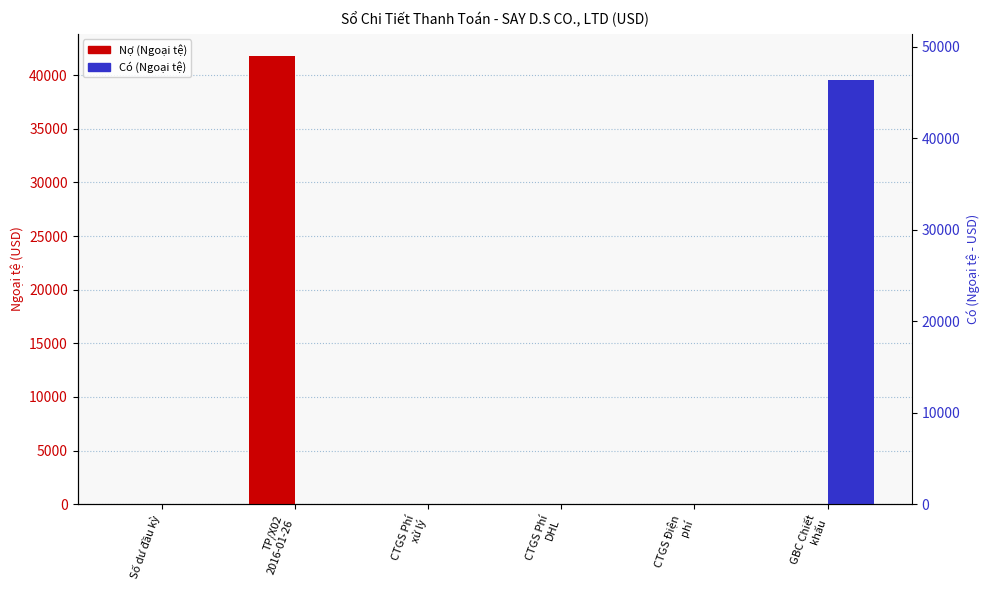

Which series has the largest range (max minus min)?

Nợ (Ngoại tệ)